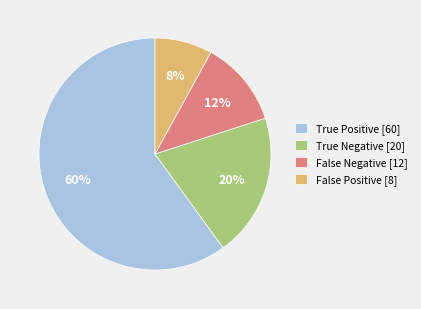

Do True Negative and False Positive together represent more than half of the pie?

No